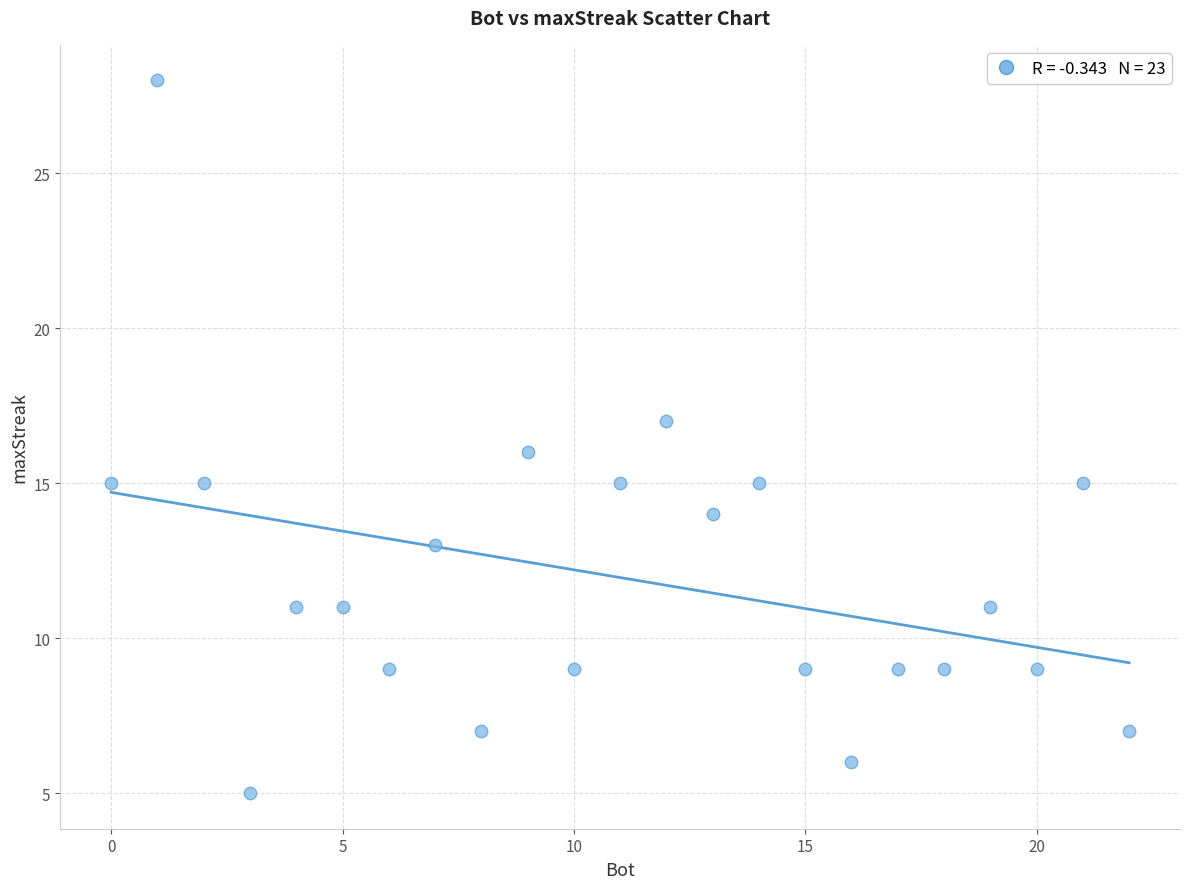

What is the range of Y values (max minus min)?

23